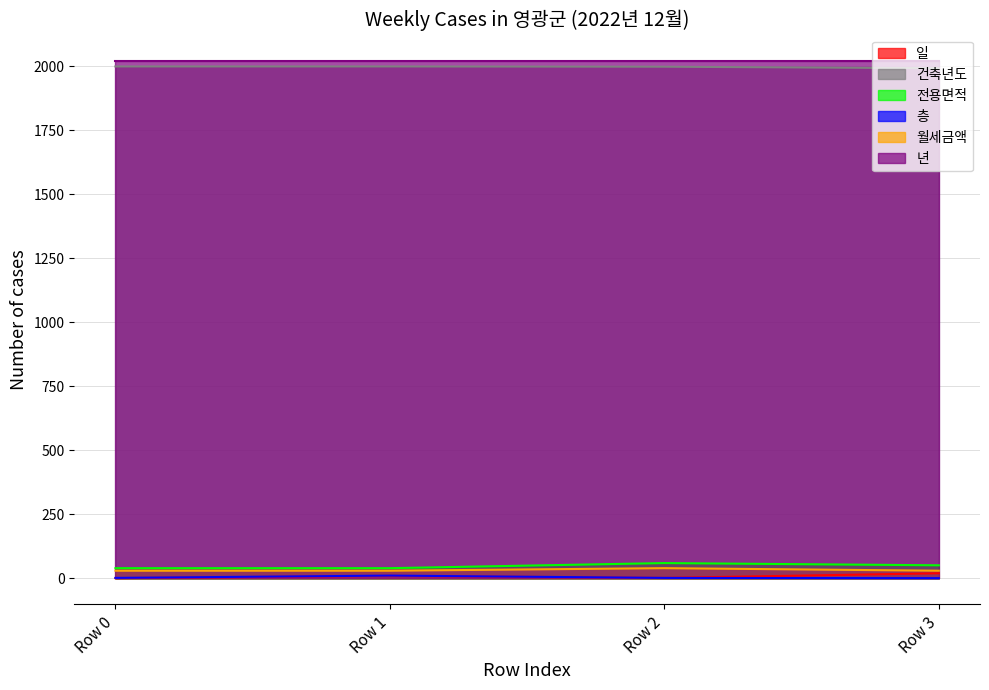

Does the chart display data point markers on the line(s)?

No